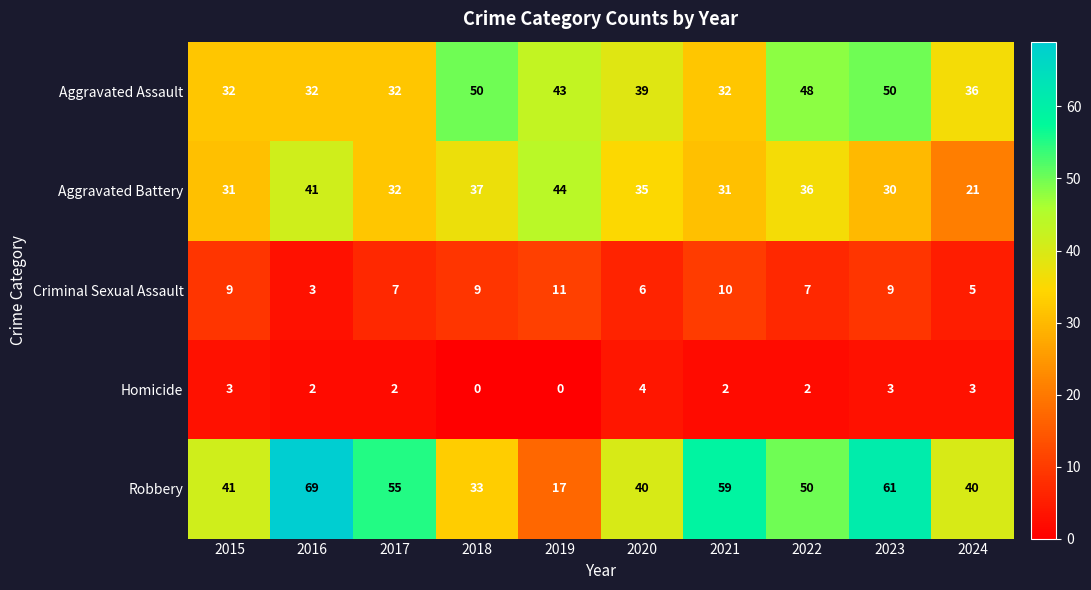

Which series has the largest range (max minus min)?

Robbery